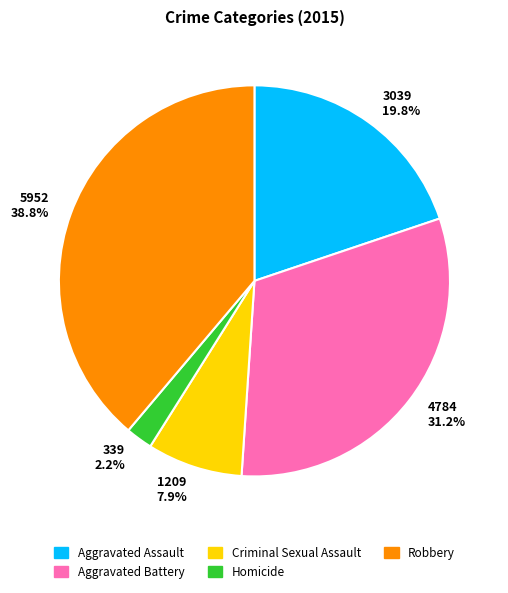

Between 339 2.2% and 4784 31.2%, which is larger?

4784 31.2%